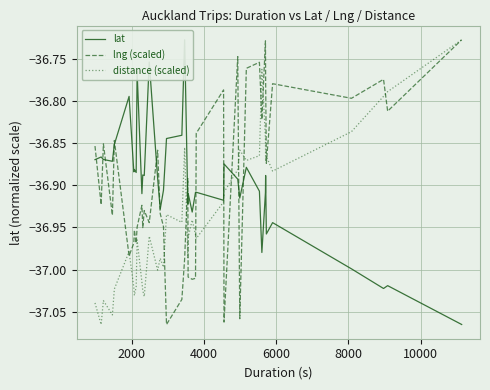

What is the value of the distance (scaled) point at the 19th from the left?

-36.9